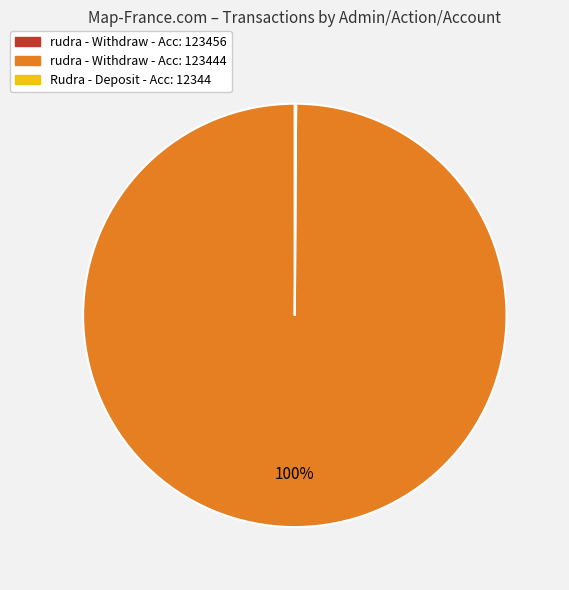

Is there any slice that represents more than half of the pie?

Yes